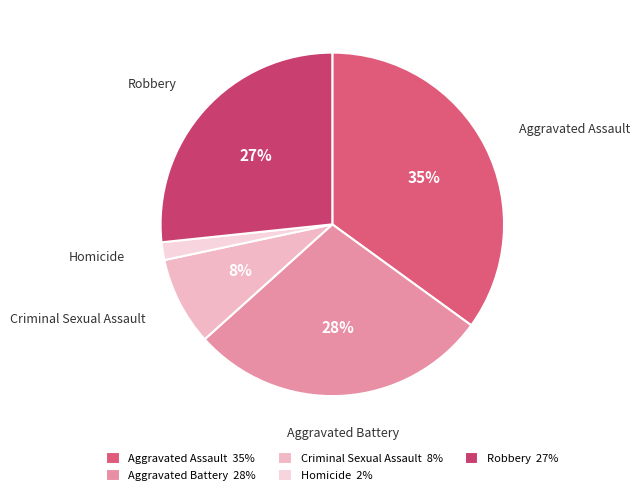

What percentage is the Aggravated Battery slice, to the nearest percent?

28%